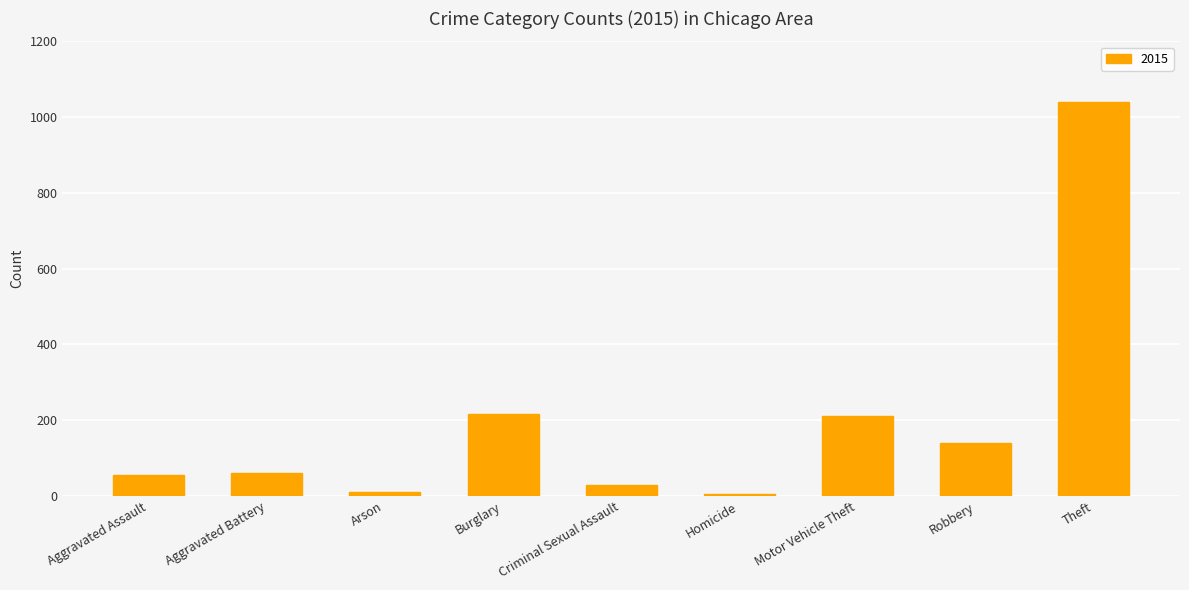

What is the average value?

196